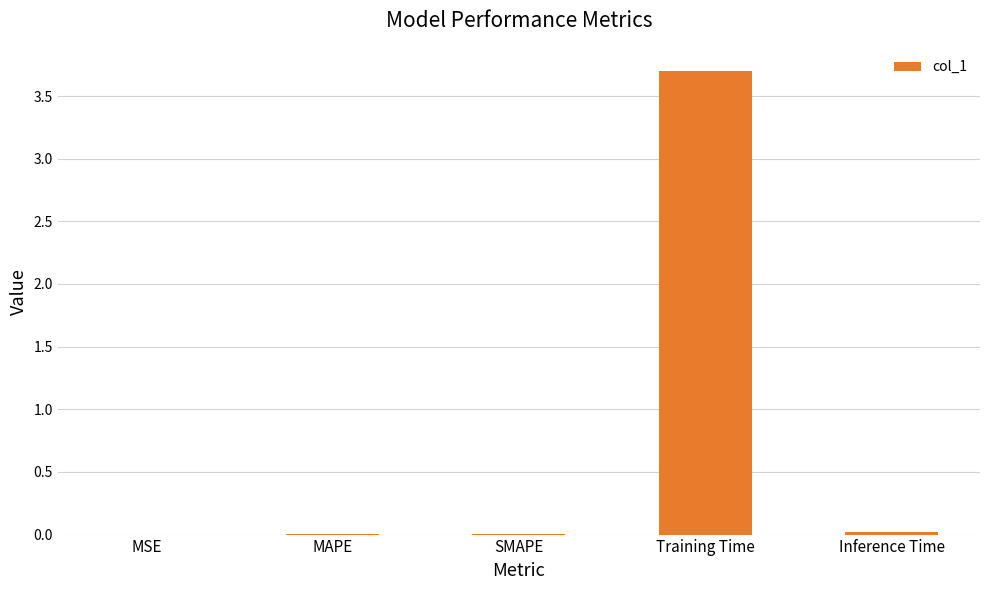

Which category has the highest value across all series?

Training Time